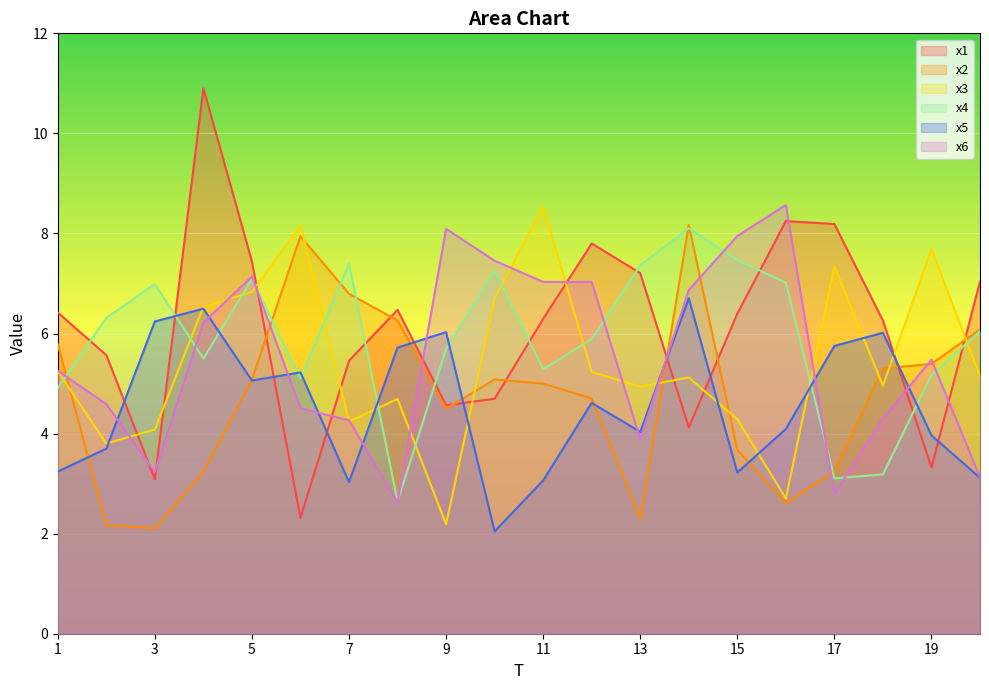

Which series has the largest total across all categories?

x1